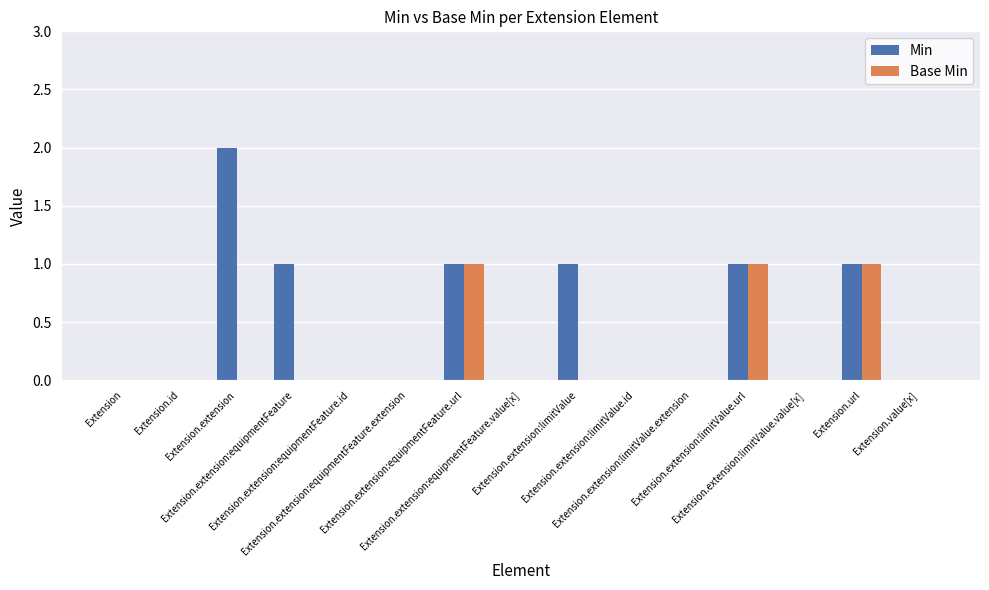

What are all the series names shown in the legend?

Min, Base Min